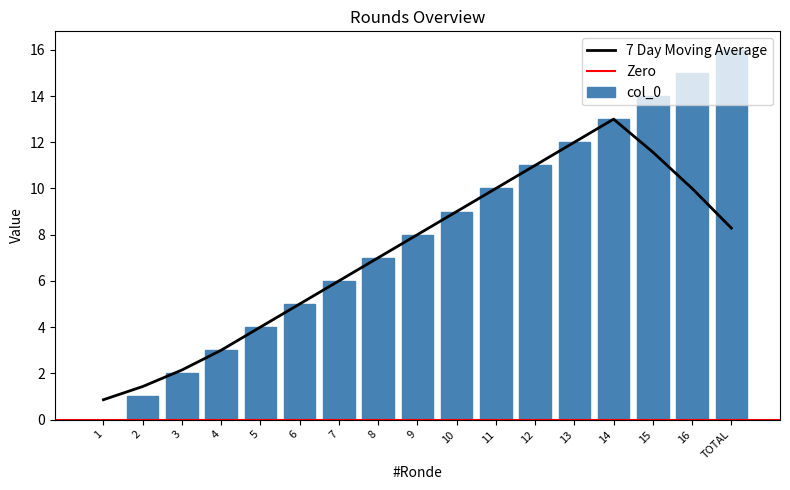

What is the change in value from 4 to 6?

+2